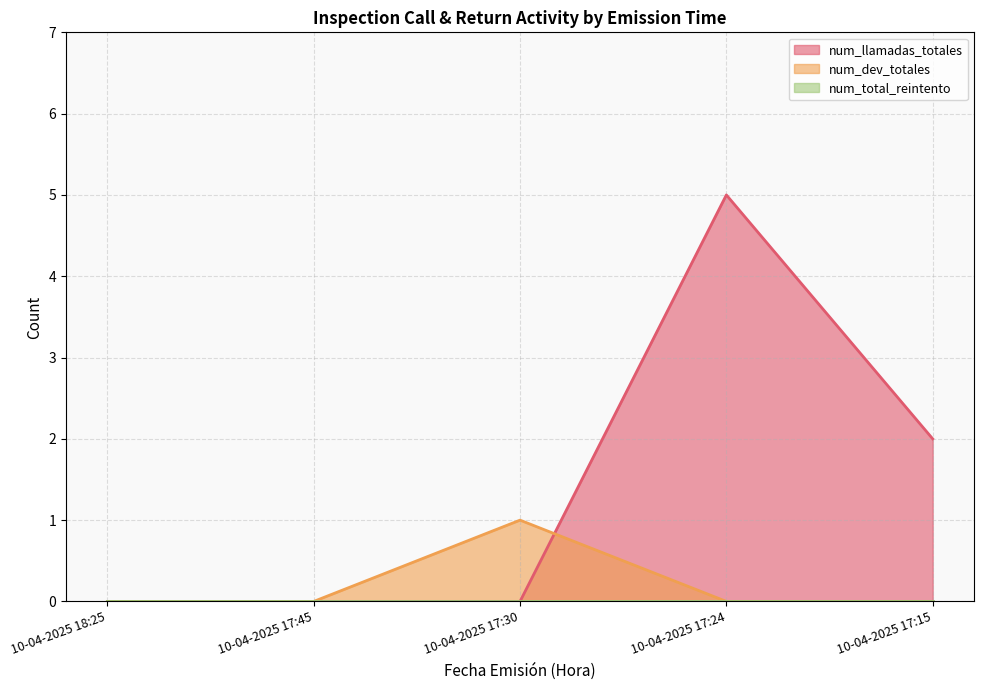

Which series has the widest spread of values?

num_llamadas_totales